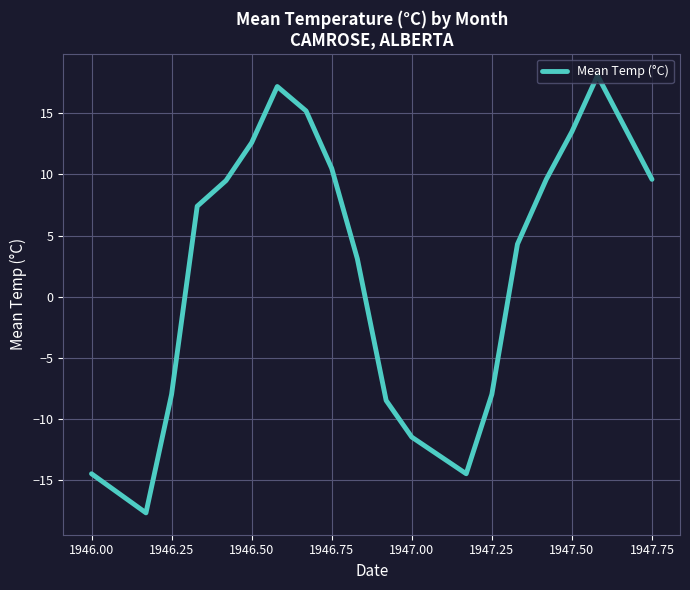

What is the difference between the maximum and minimum values?

35.8